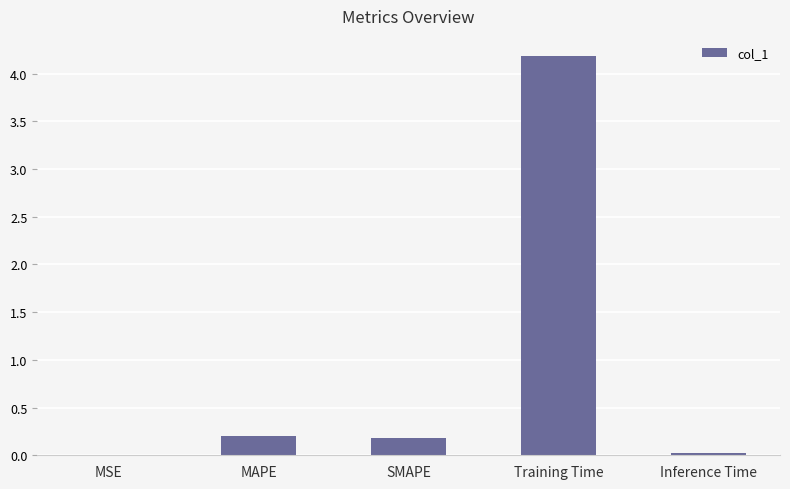

Between MAPE and Inference Time, which is larger?

MAPE